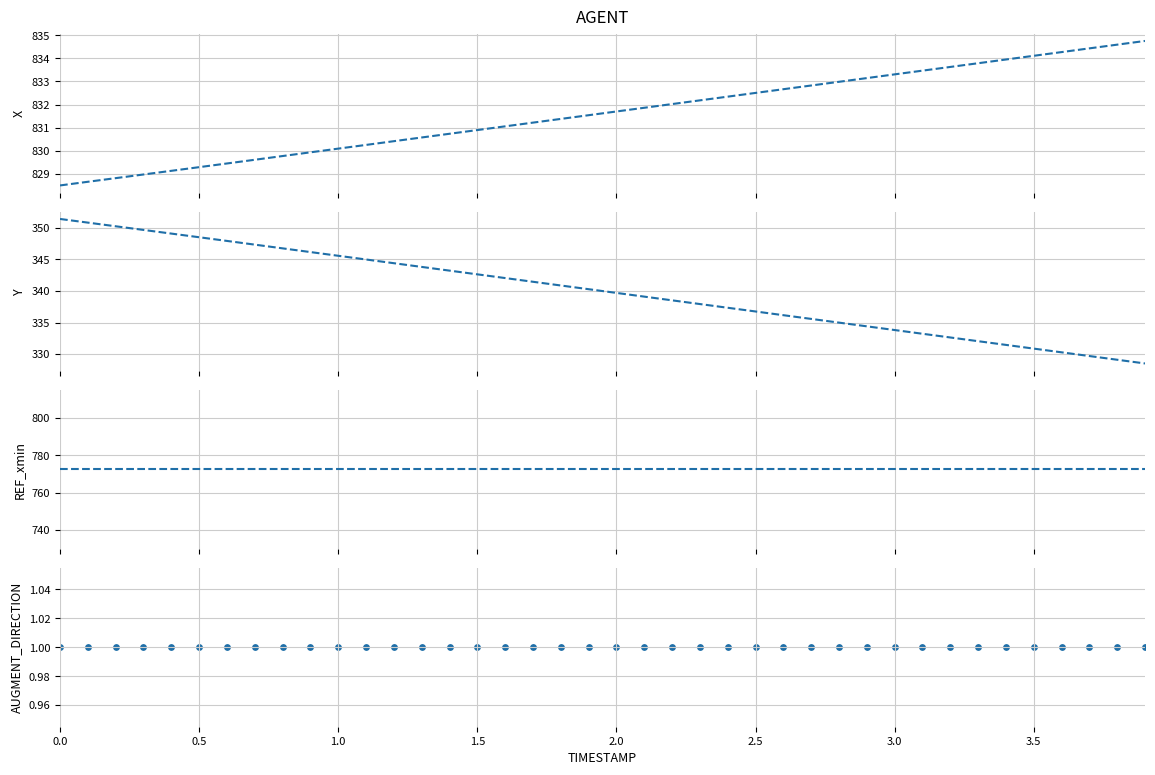

What are all the series names shown in the legend?

X, Y, REF_xmin, AUGMENT_DIRECTION